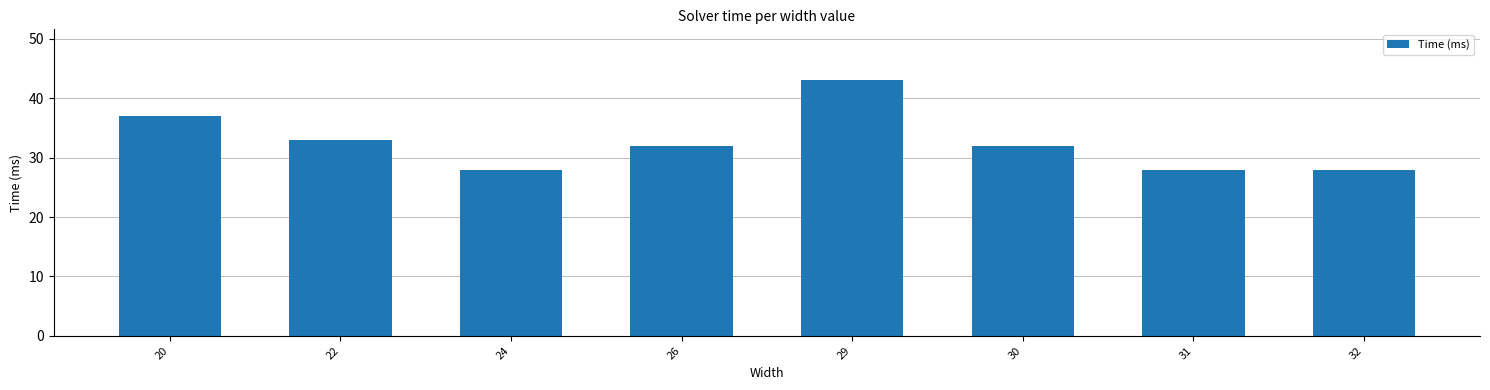

Is it true that the value at 24 is 42?

False